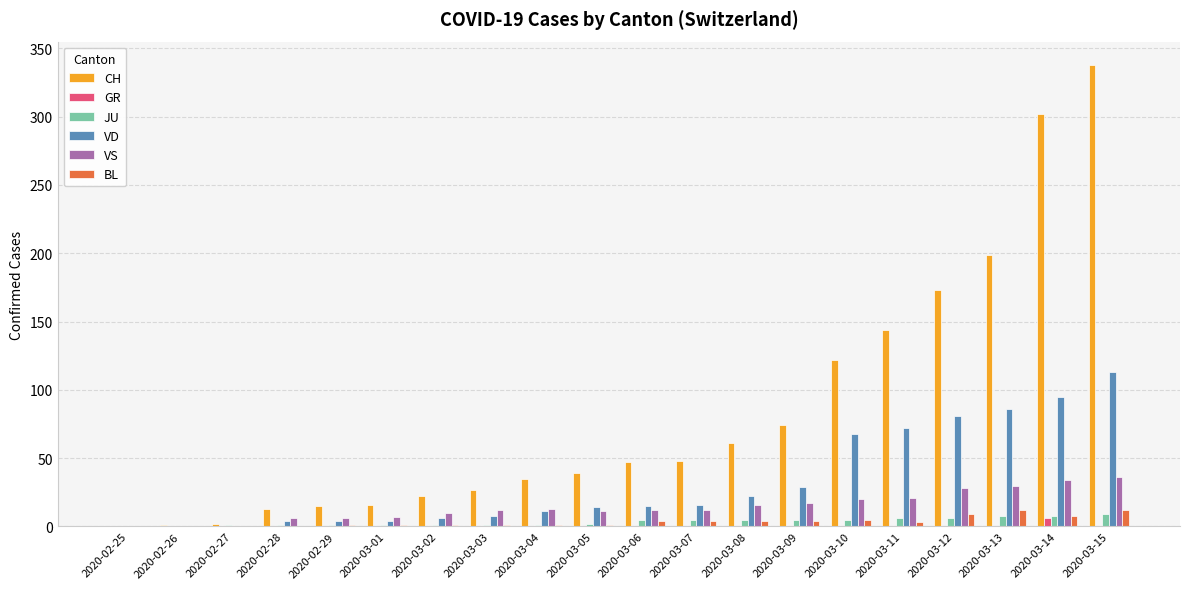

What is the greatest value displayed?

338